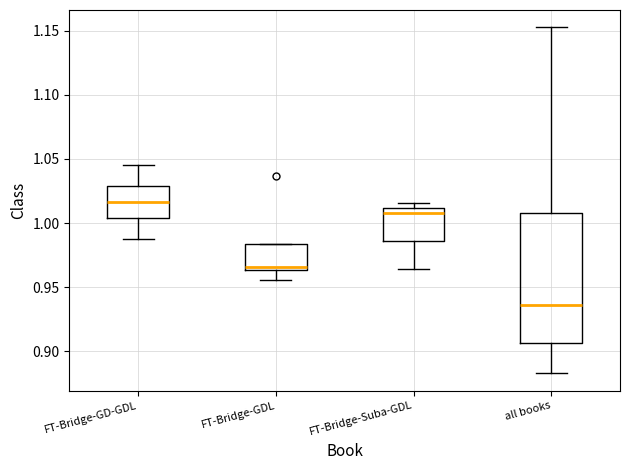

Where is the lower edge of the box for FT-Bridge-GD-GDL on the y-axis? The values are not printed on the chart, so give them approximately, as read against the axis.

1.005